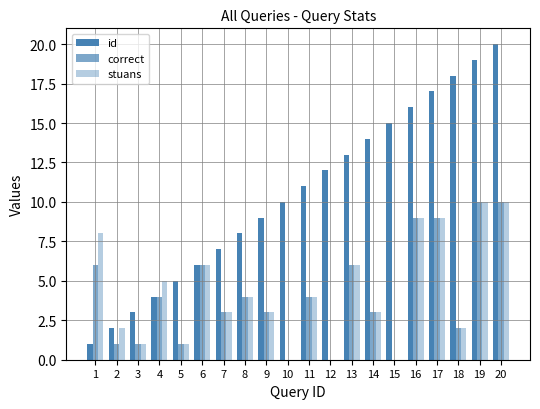

The value of id at 3 is 3. True or false?

True